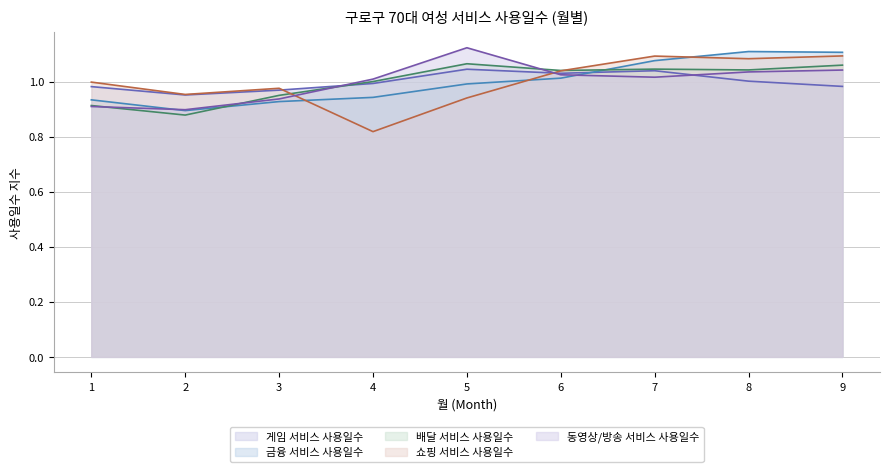

List the series in order of their peak value, lowest first.

게임 서비스 사용일수, 배달 서비스 사용일수, 쇼핑 서비스 사용일수, 금융 서비스 사용일수, 동영상/방송 서비스 사용일수